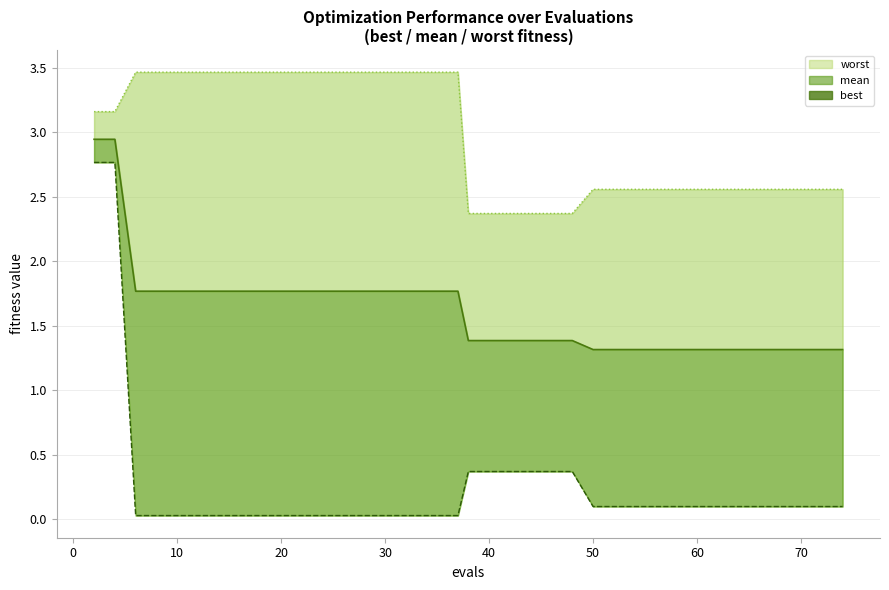

True or false: worst line and mean line intersect in this chart.

False